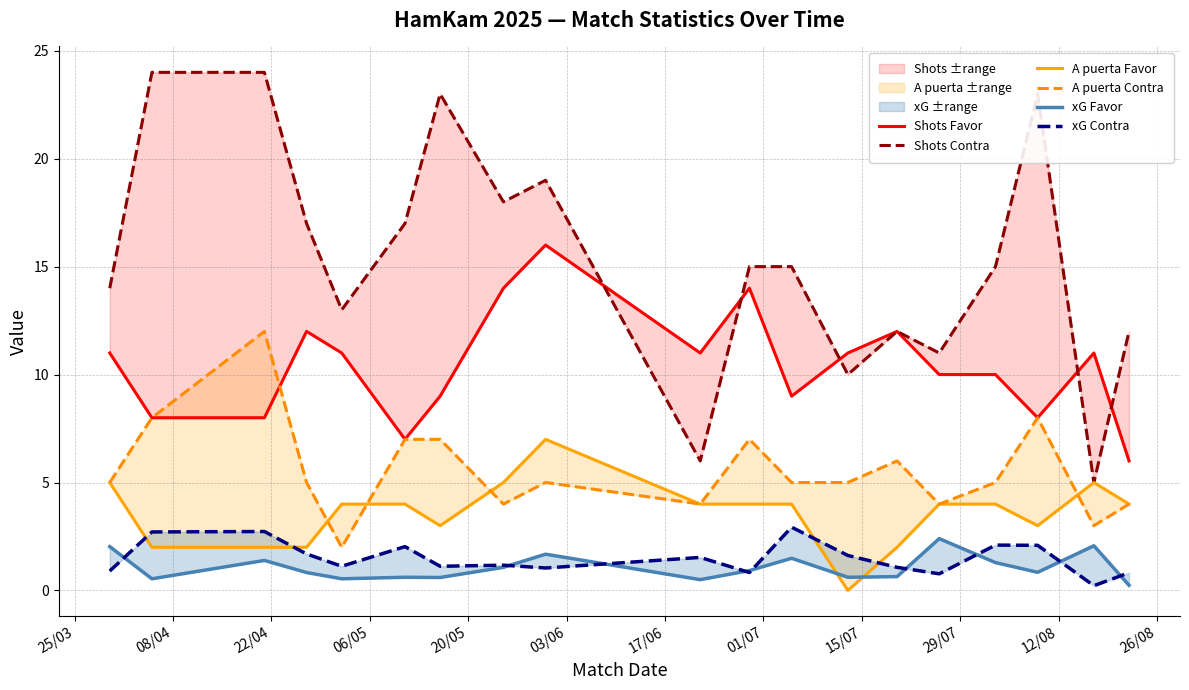

Is it true that A puerta Contra equals 5.0 at 06/05?

True